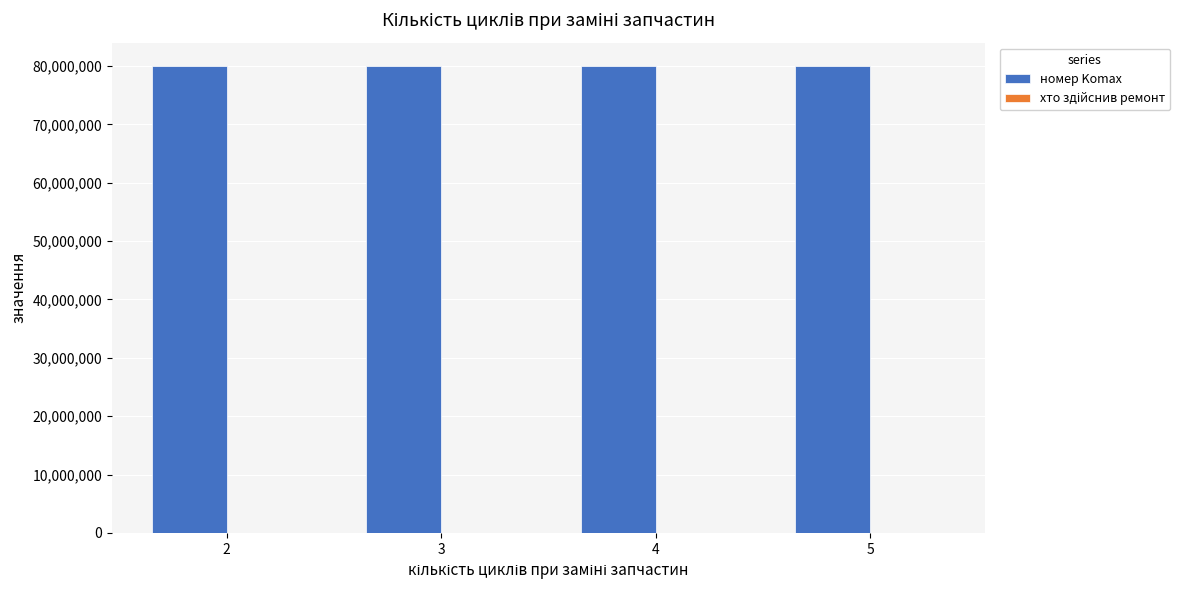

How many series are shown in this chart?

2